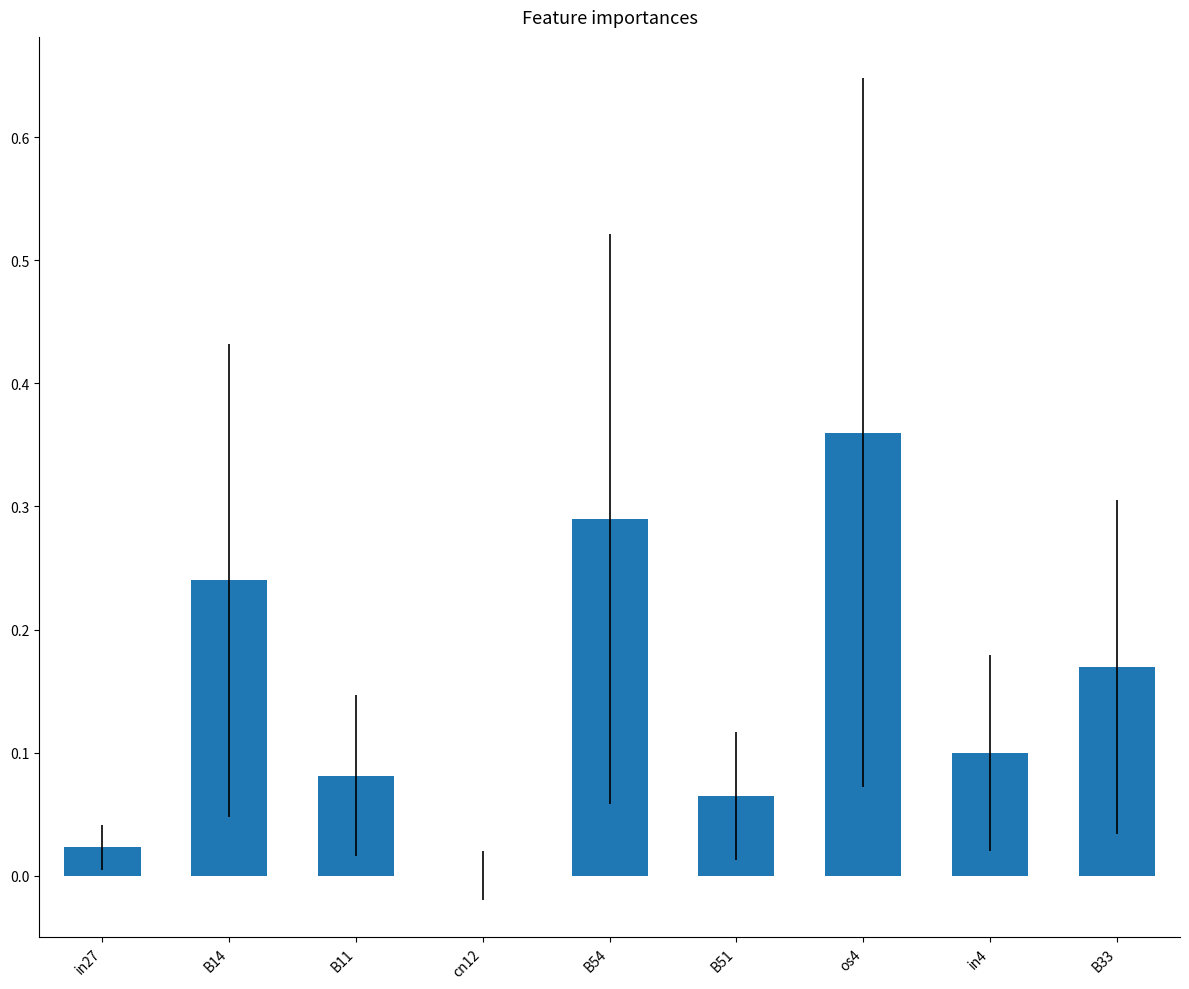

What is the sum of the values at B54 and os4?

0.6